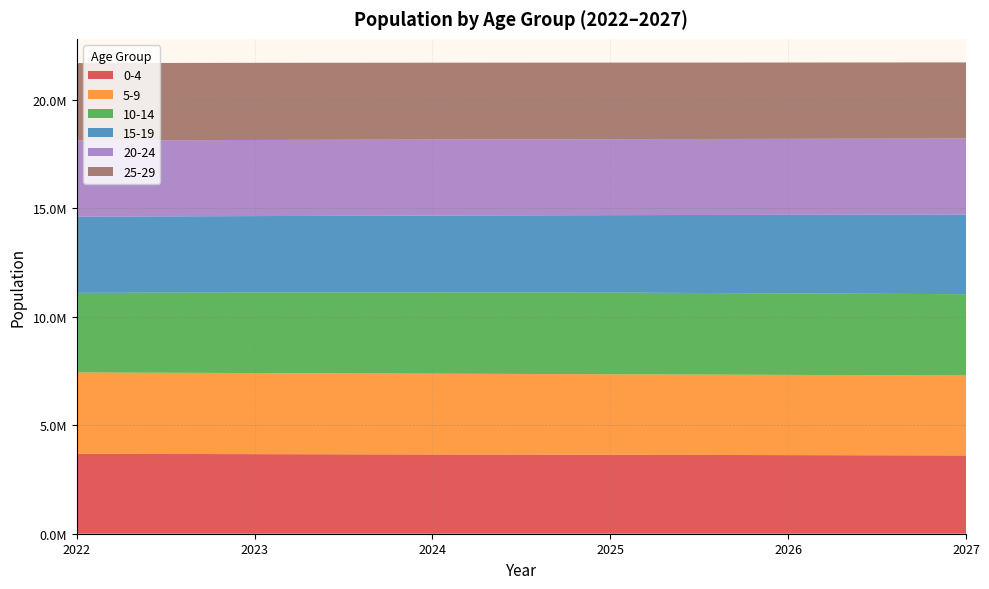

Reading left to right, list all the values displayed in this chart.

0-4: 3683779	3668251	3652673	3637433	3622790	3608942
5-9: 3747610	3737021	3724968	3711801	3697630	3682593
10-14: 3670556	3712102	3744730	3764119	3757069	3748148
15-19: 3511189	3522037	3540458	3569145	3620371	3668218
20-24: 3514404	3508337	3504022	3501523	3501652	3505994
25-29: 3563825	3555490	3542670	3528996	3517248	3508513